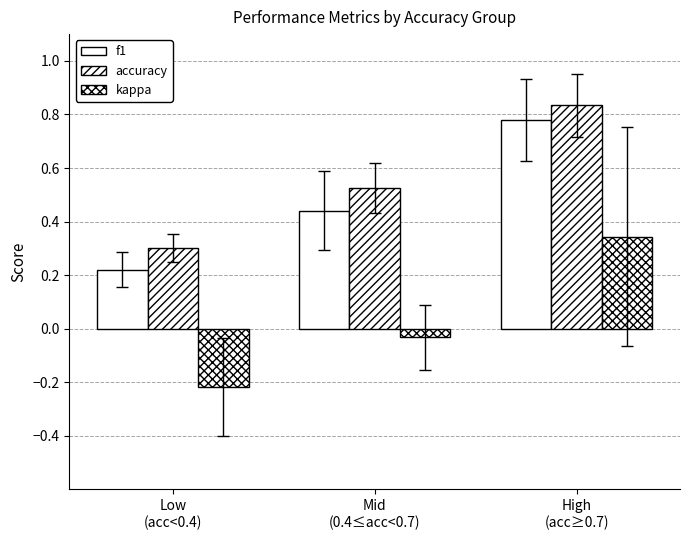

At which label is accuracy closest to 0?

Low
(acc<0.4)